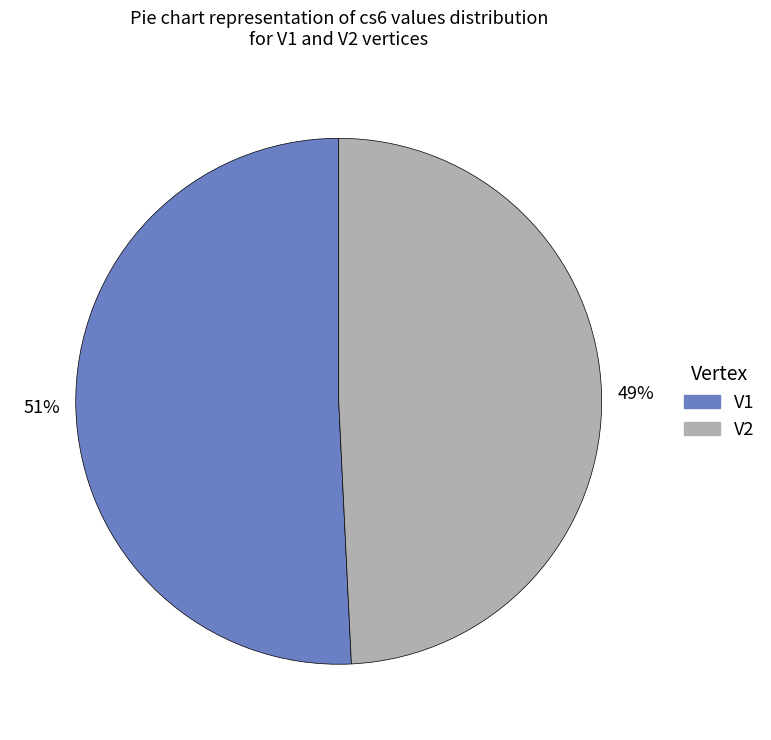

How many segments does this pie chart have?

2